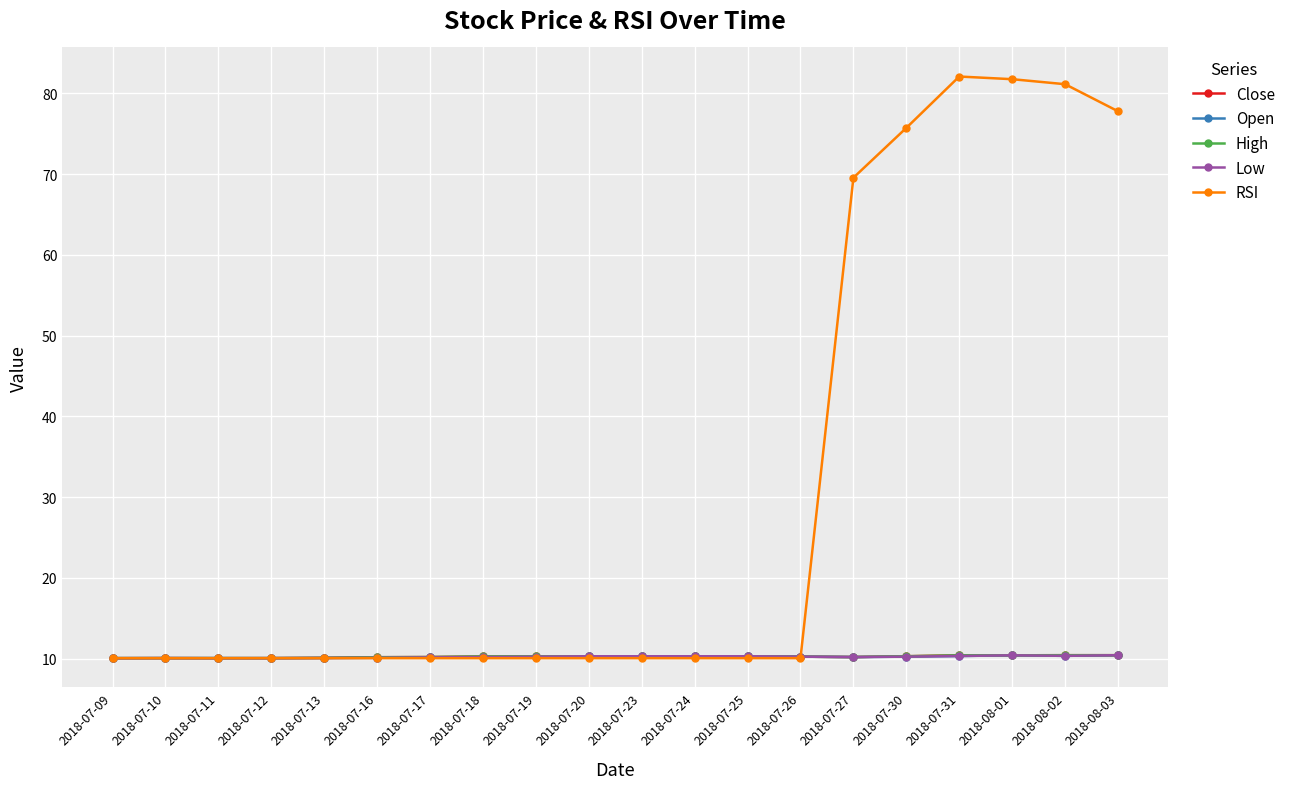

What is the sum of the Close values at 2018-07-26 and 2018-07-11?

20.3